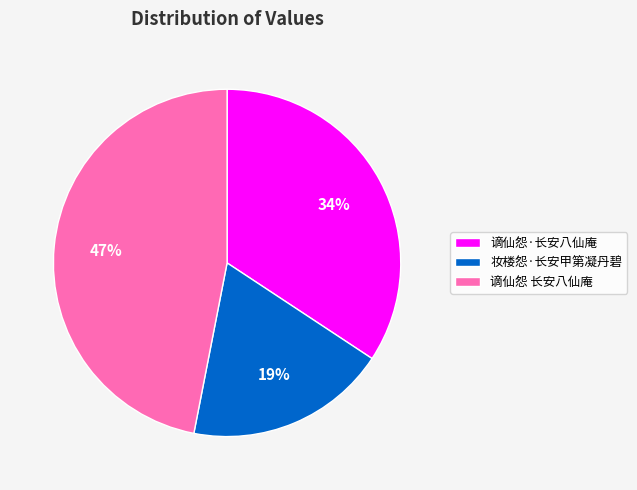

To the nearest percent, what is the difference between the largest and smallest slice percentages?

28%